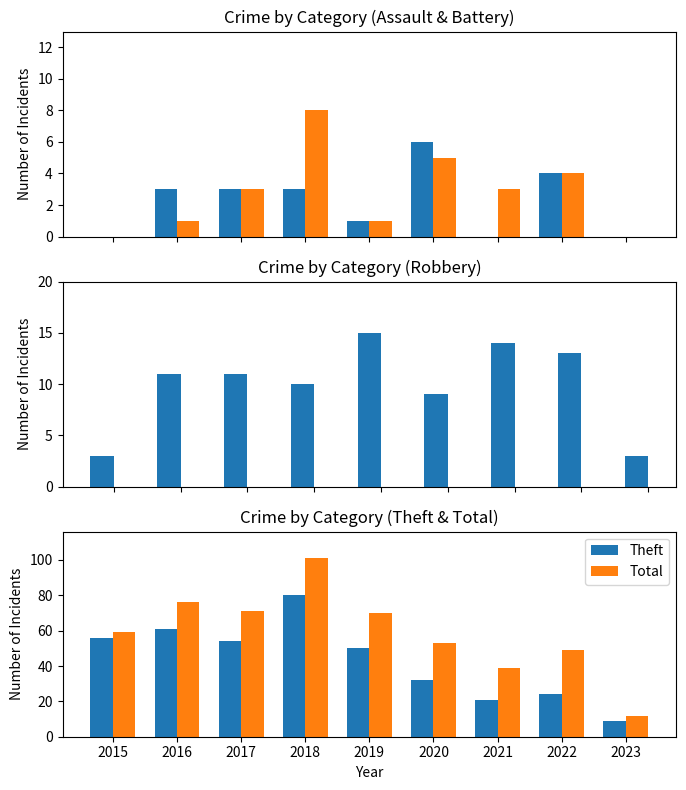

What is the difference between the maximum and minimum values in the Total series?

89